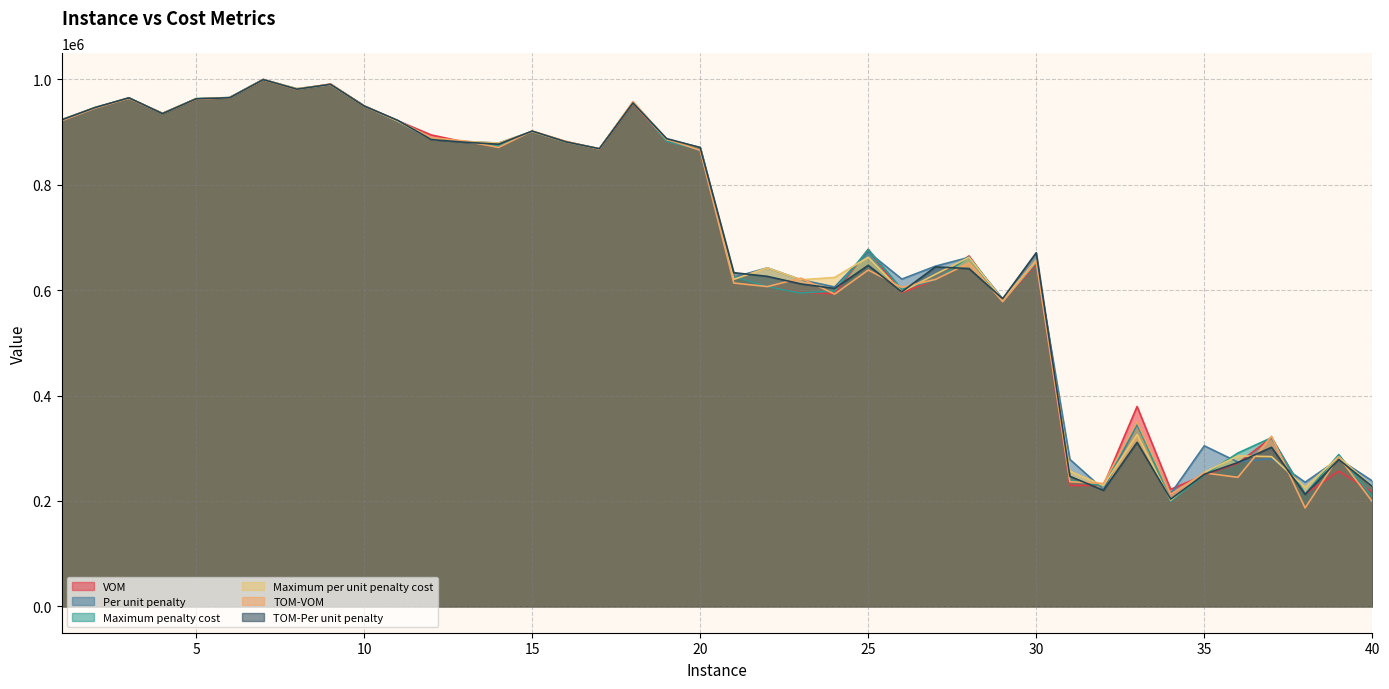

What is the sum of the Maximum per unit penalty cost values at 34 and 22?

843961